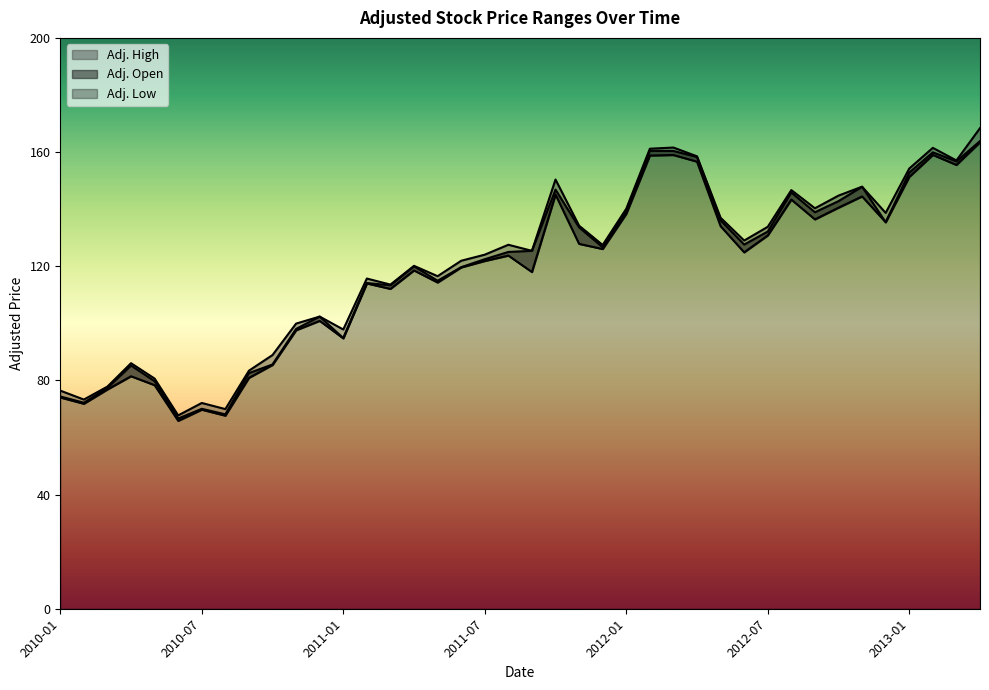

Count the number of data series in this chart.

3